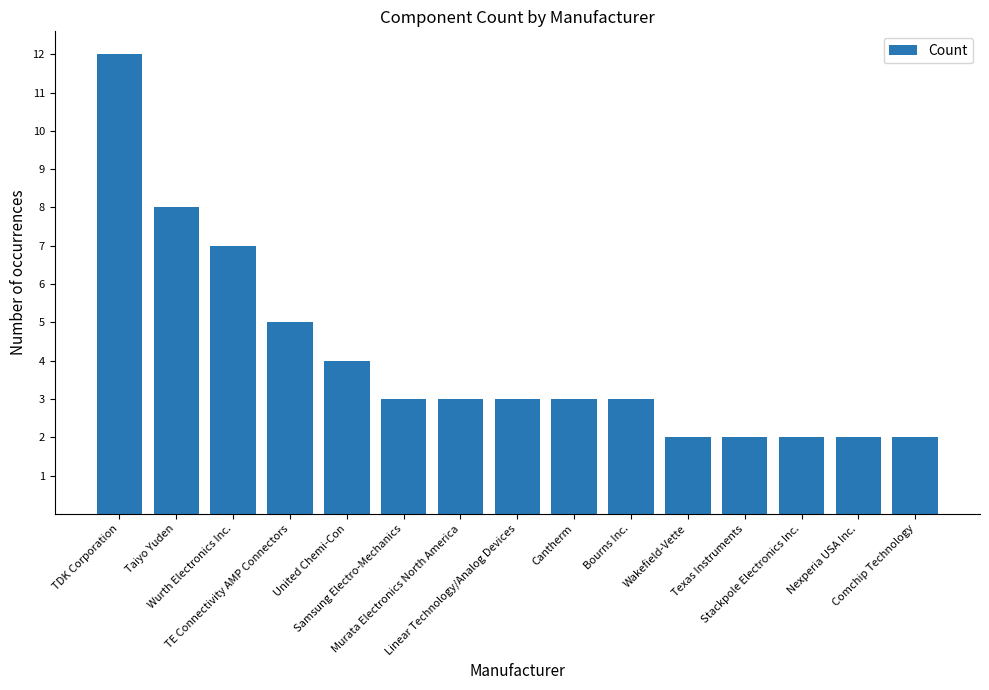

How many series are shown in this chart?

1